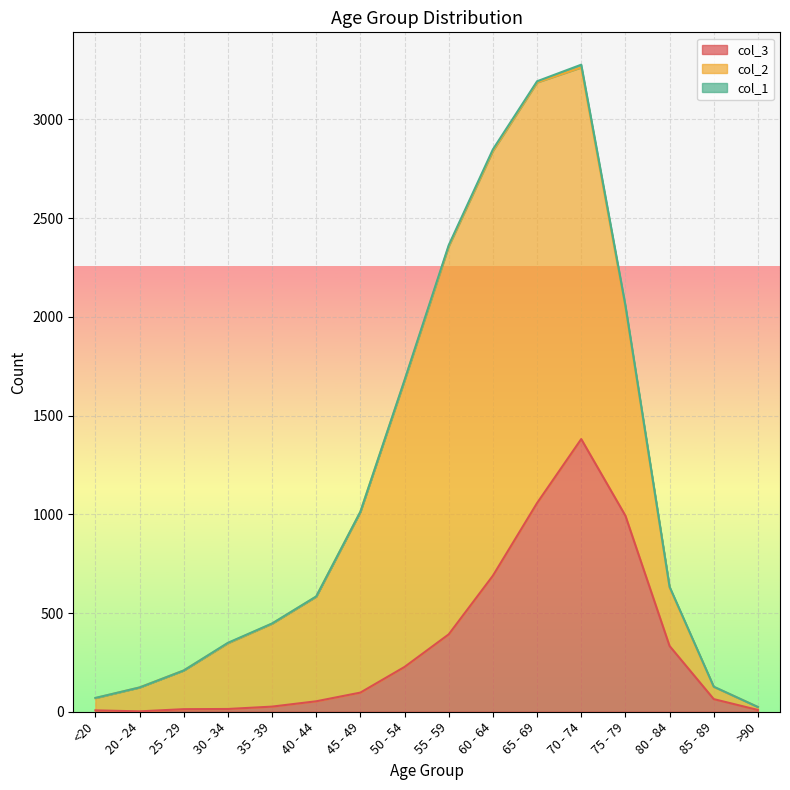

What is the difference between the second highest and second lowest values in the col_1 series?

12